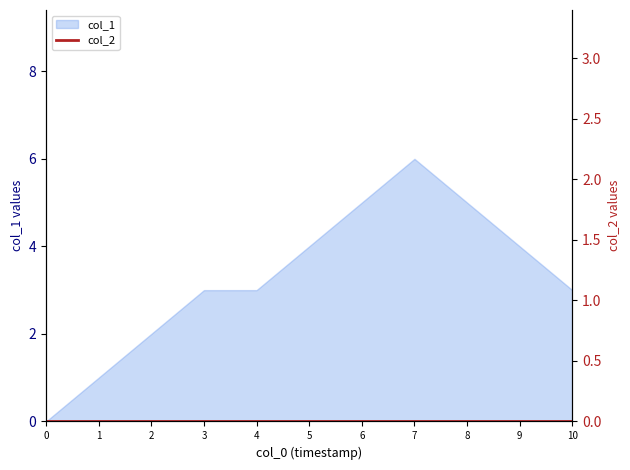

Is it true that col_1 equals 3 at 3?

True